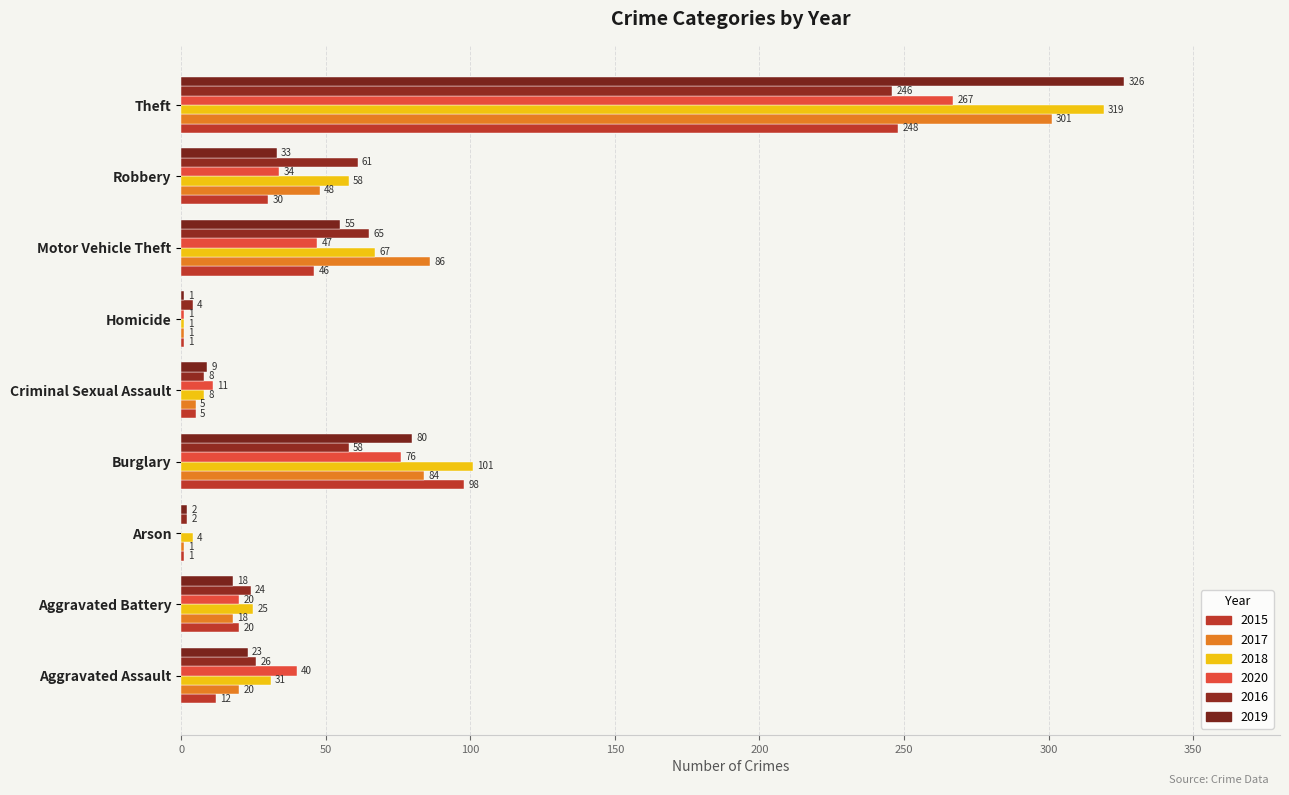

What is the sum of all 2016 values?

494